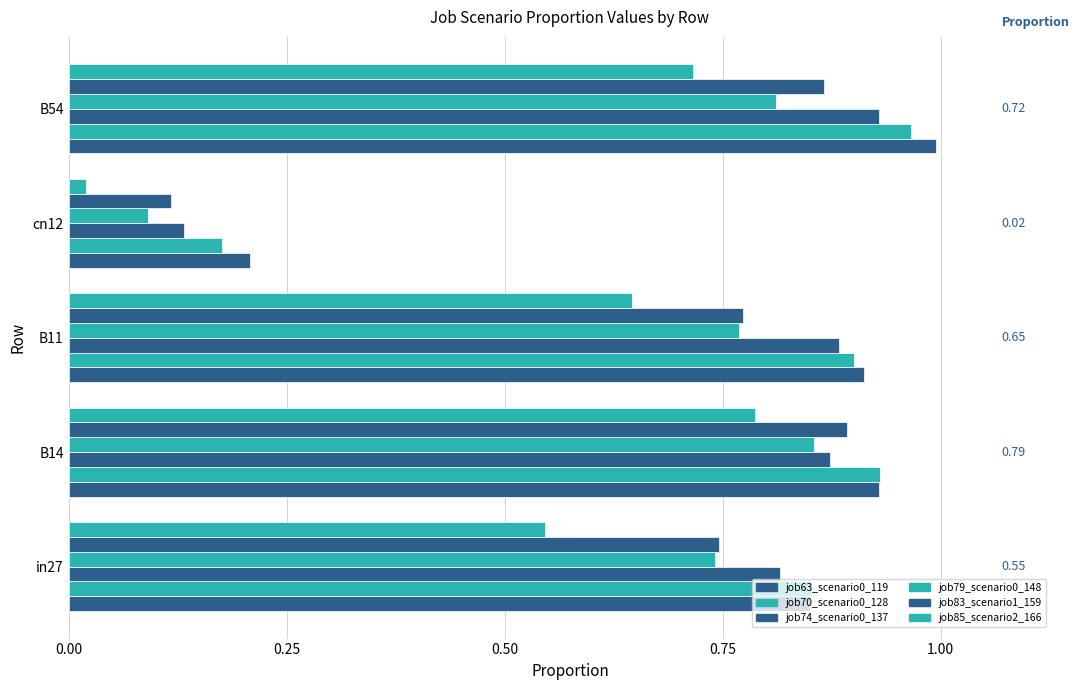

What is the difference between the maximum and minimum values in the job85_scenario2_166 series?

0.8